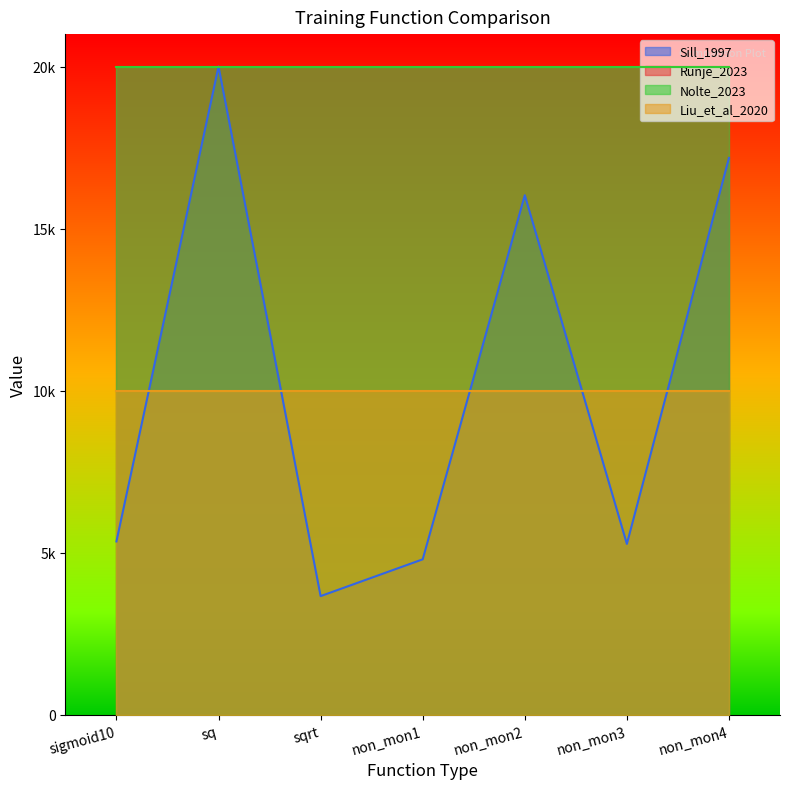

How many data points in Sill_1997 are above 5350?

3